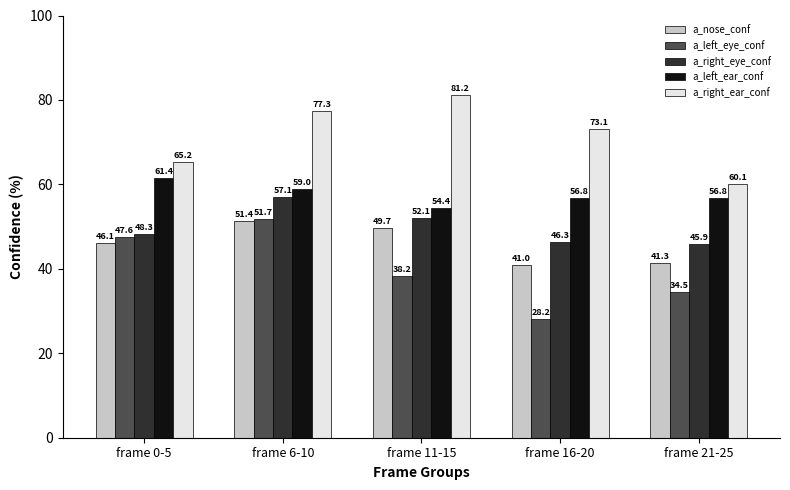

At which category is the sum across all series the highest?

frame 6-10